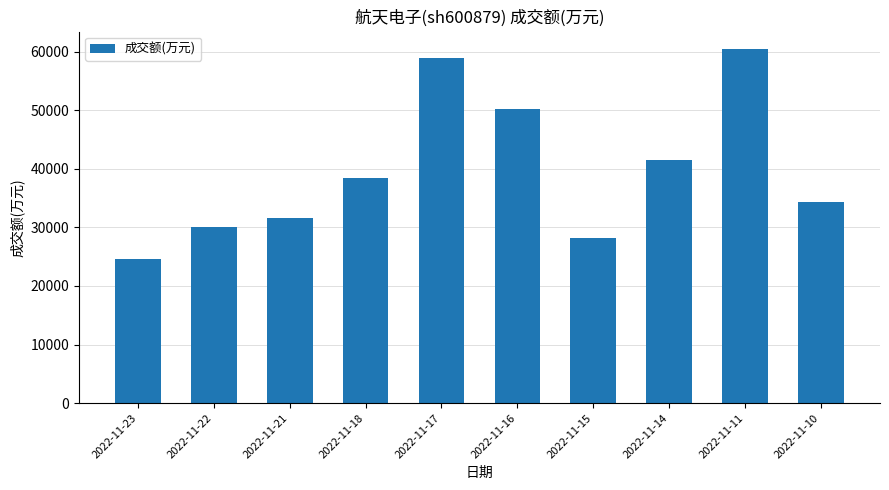

What is the change in value from 2022-11-22 to 2022-11-18?

+8468